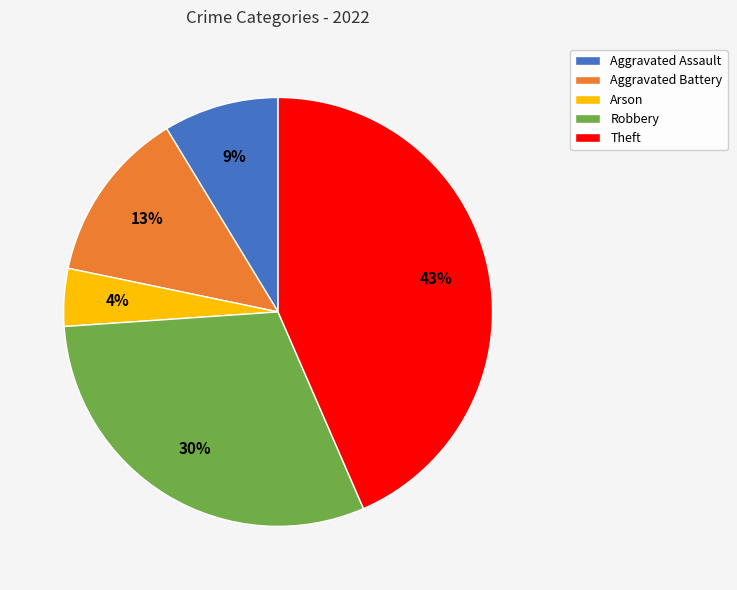

Is there a majority slice in this chart?

No